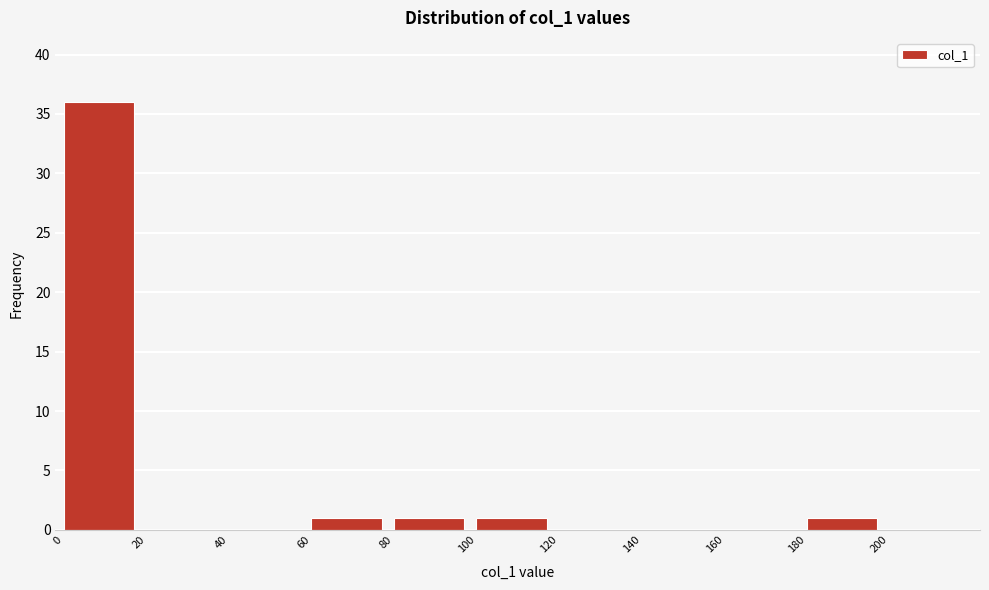

Over which range of the x-axis is the bar tallest?

0 to 20